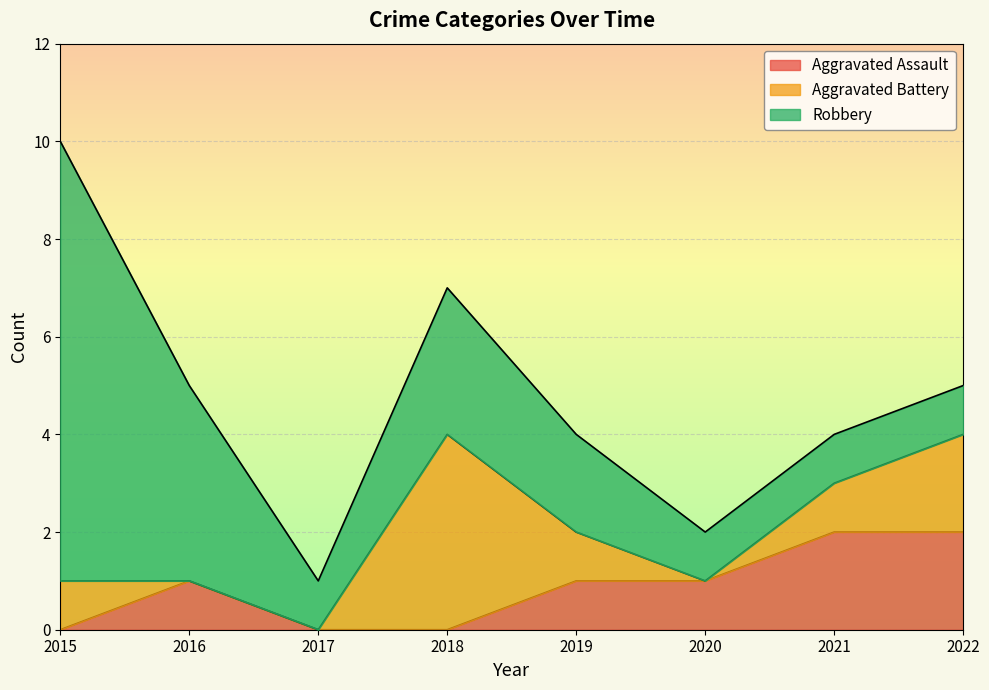

At 2019, list the series in order from largest to smallest.

Robbery, Aggravated Assault, Aggravated Battery